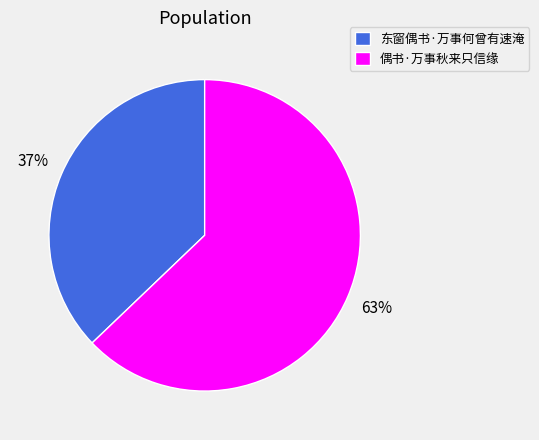

Combined, do 东窗偶书·万事何曾有速淹 and 偶书·万事秋来只信缘 account for over 50%?

Yes